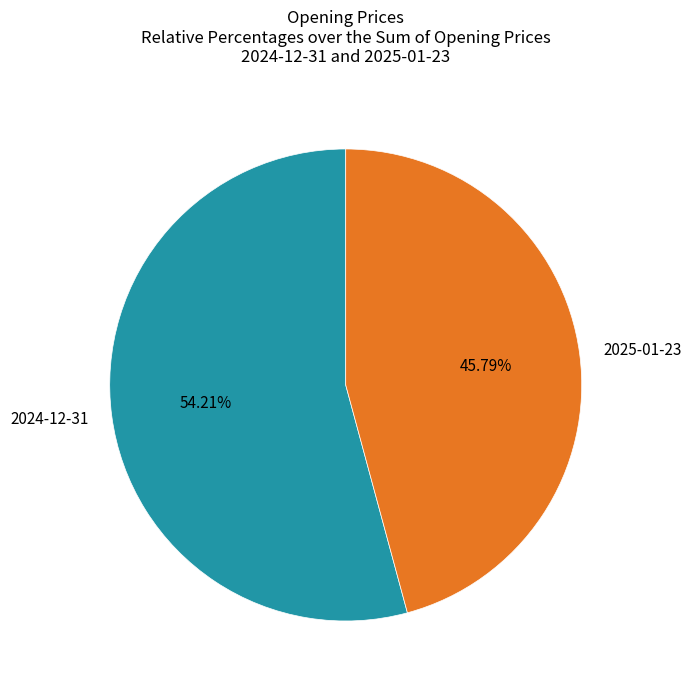

Which slice is the smallest?

2025-01-23